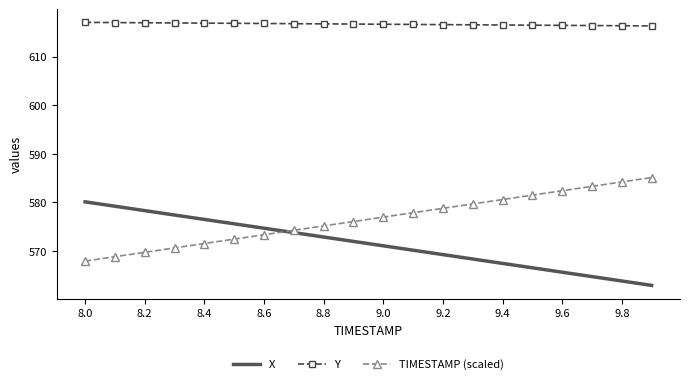

Which series has the largest total across all categories?

Y